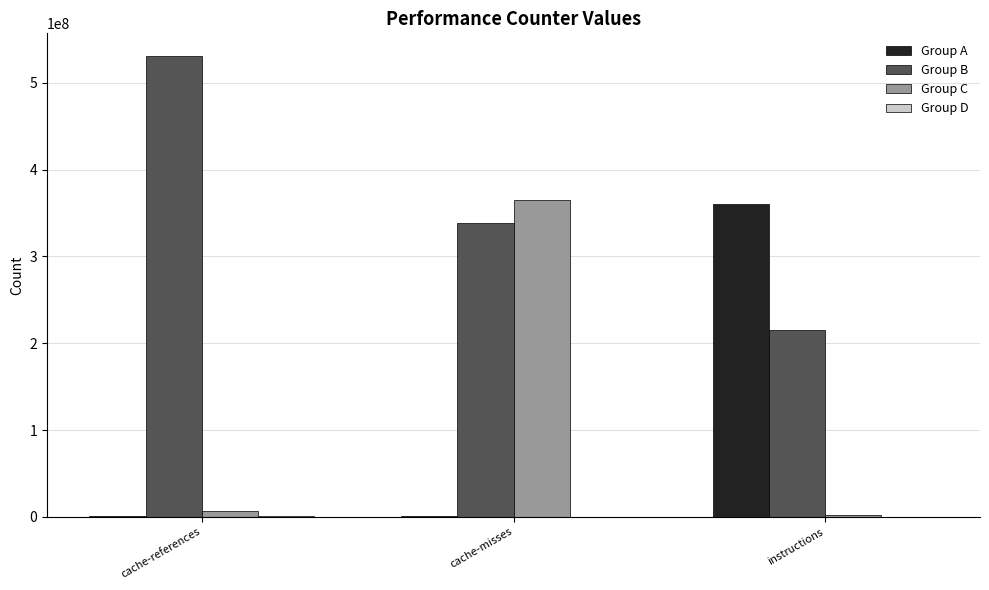

What is the maximum value shown in the chart?

530656557